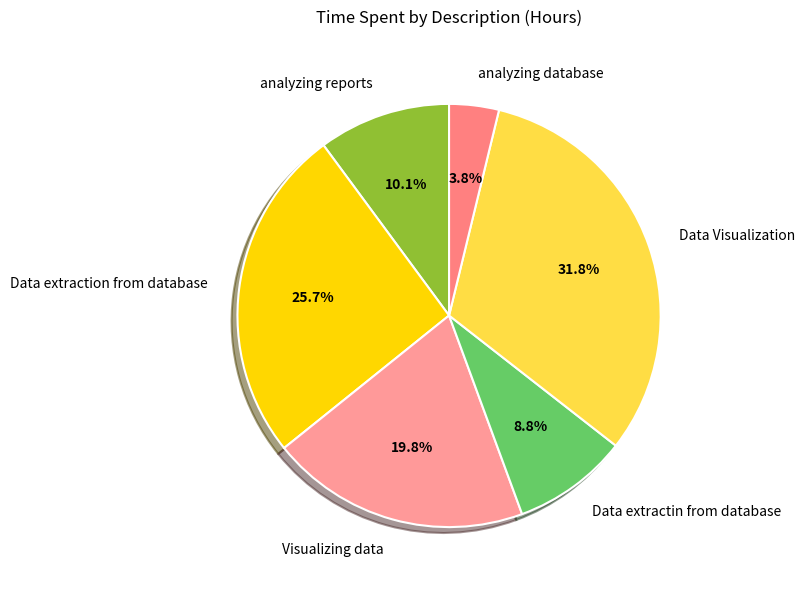

To the nearest percent, what is the difference between the Visualizing data and analyzing database slice percentages?

16%